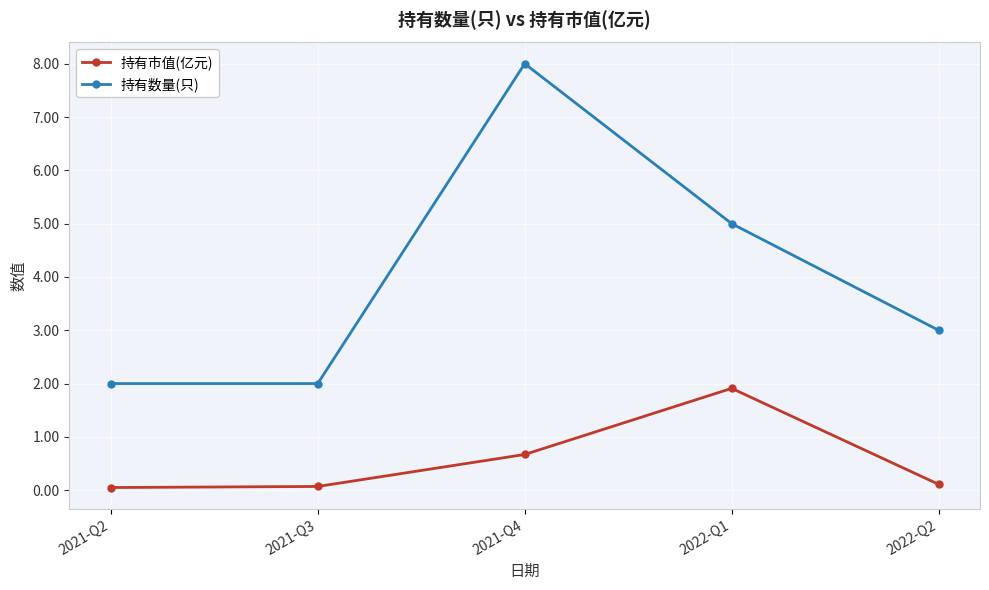

Does the chart have visible grid lines?

Yes